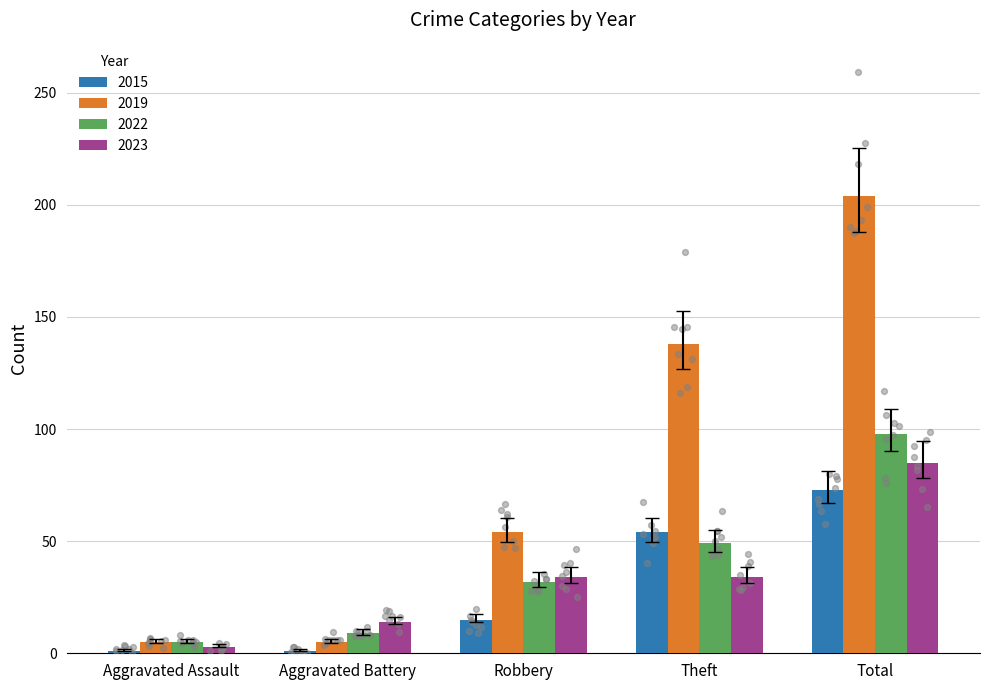

Which series contains the lowest Y value?

2015